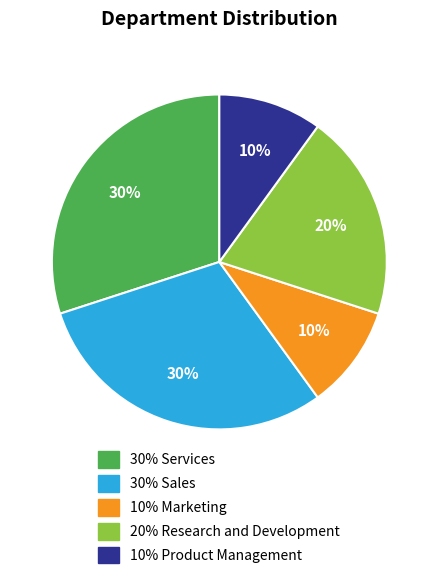

Is the sum of 20% Research and Development and 10% Marketing greater than half?

No